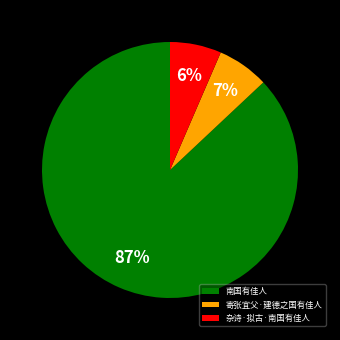

Does any single category account for the majority?

Yes